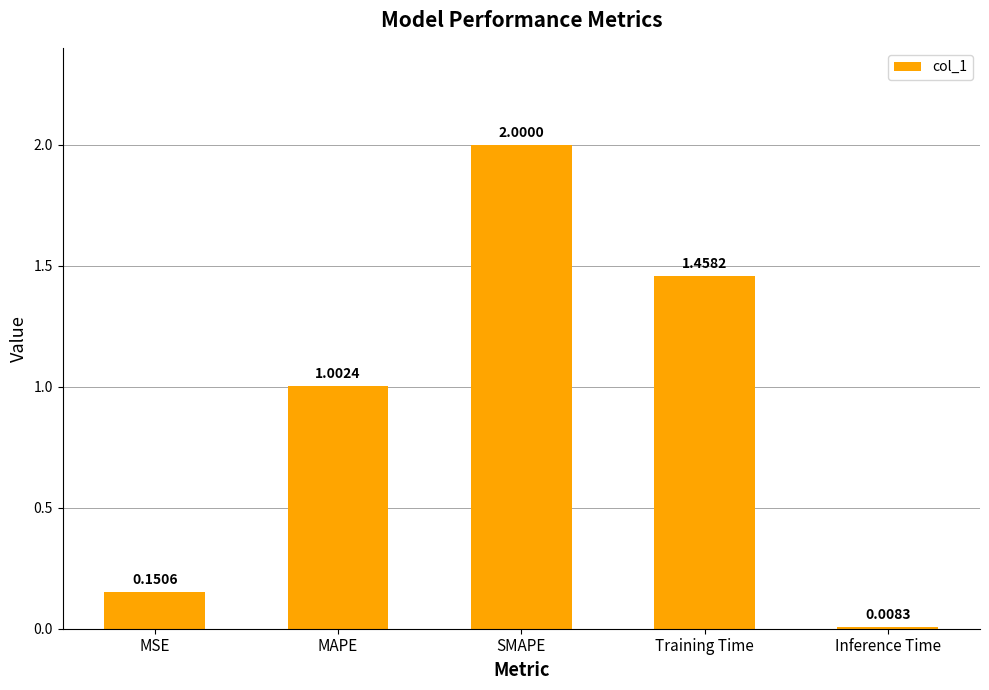

Which category has the highest value across all series?

SMAPE